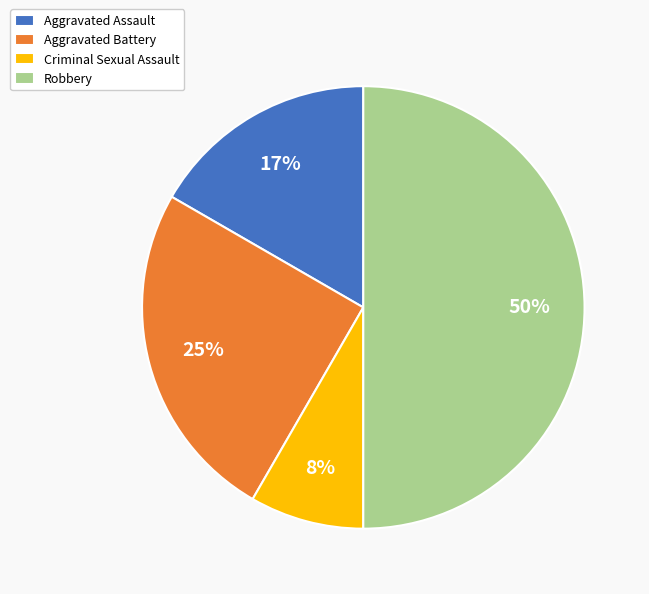

What is the largest slice in the pie chart?

Robbery